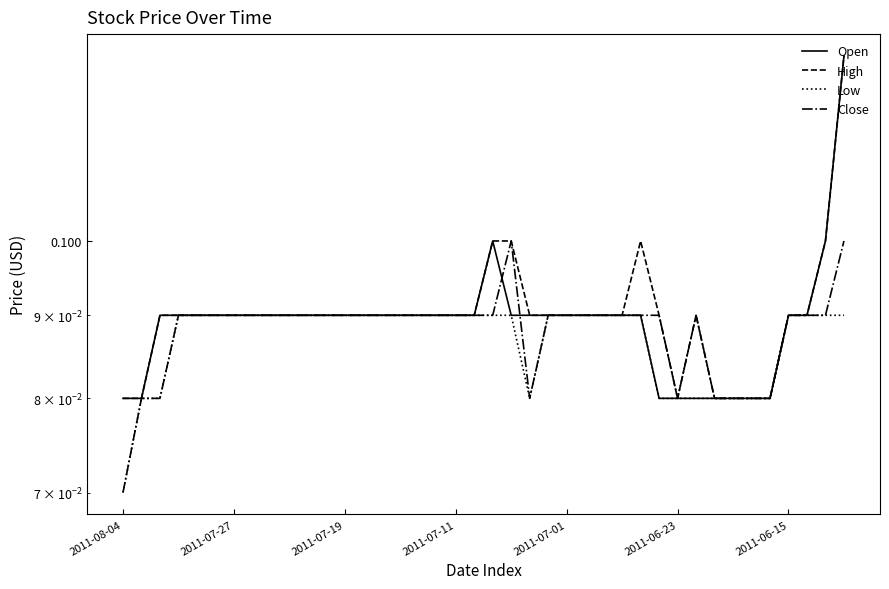

True or false: High and Low intersect in this chart.

False